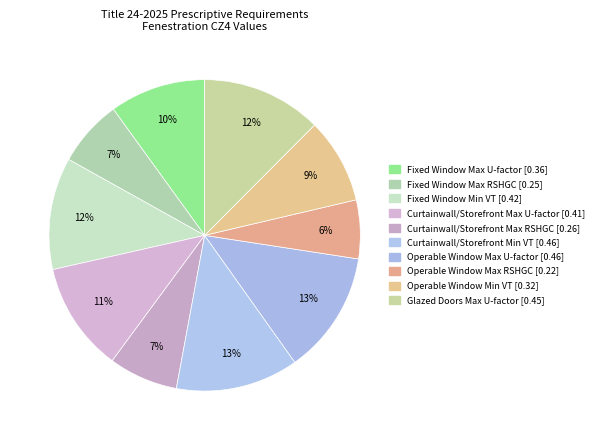

What percentage is the Operable Window Max RSHGC slice, to the nearest percent?

6%